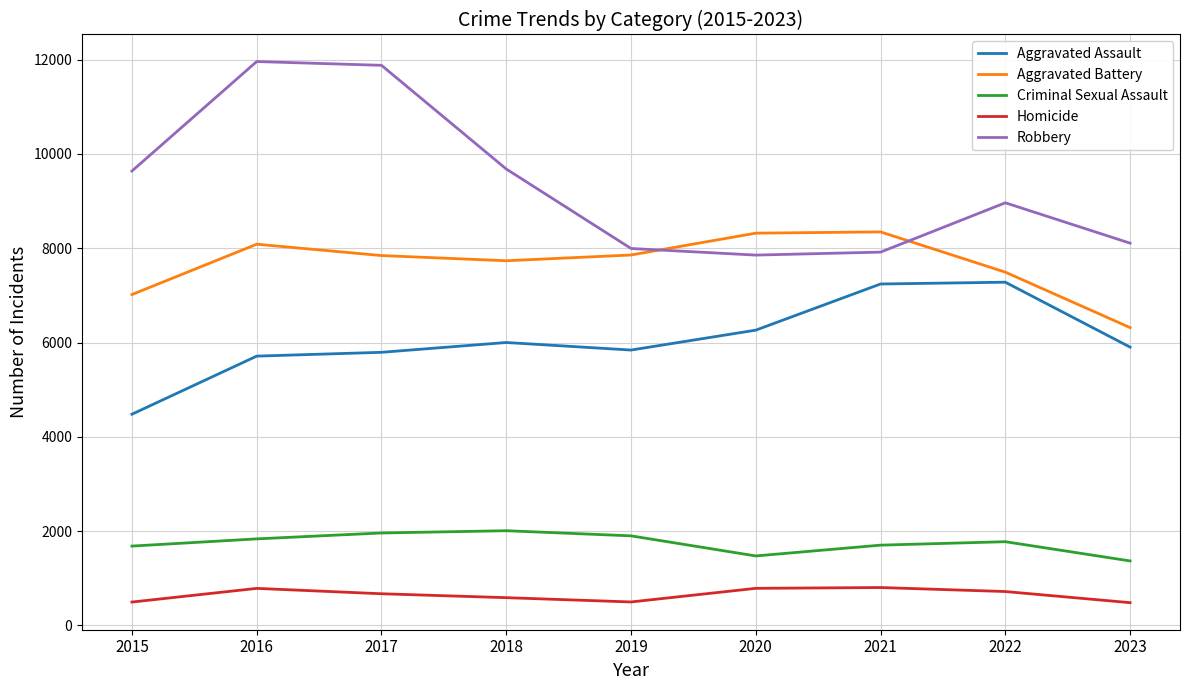

The Criminal Sexual Assault series shows 3124 at 2017. True or false?

False